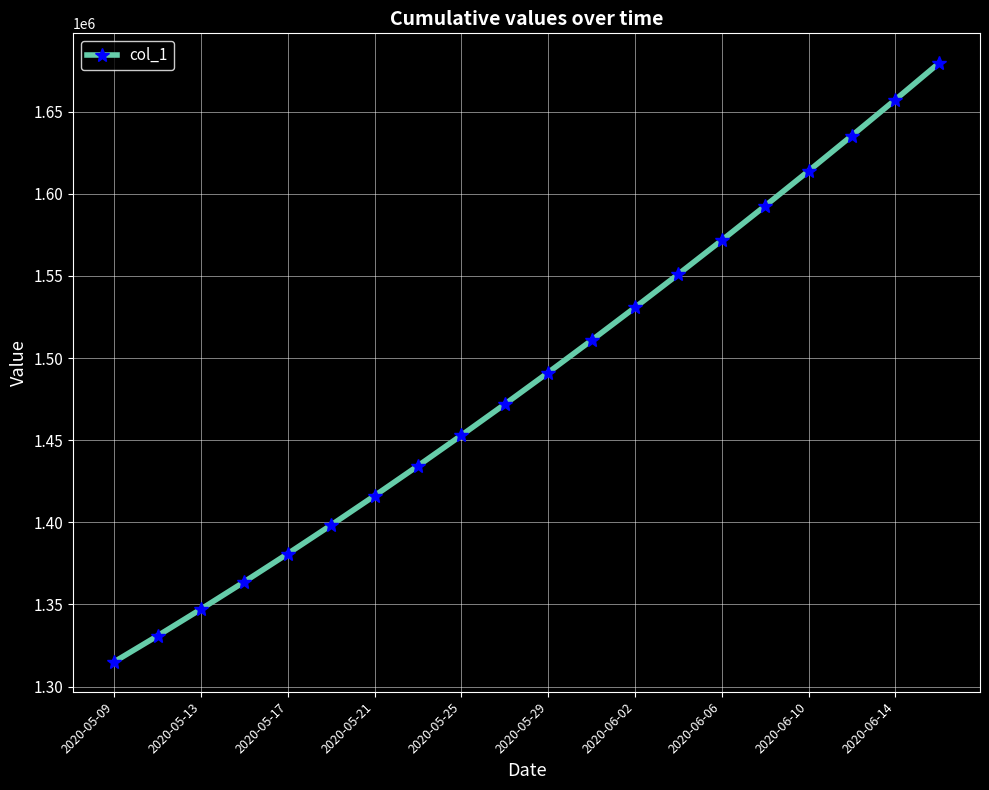

What is the value of the 15th point from the left?

1571671.5